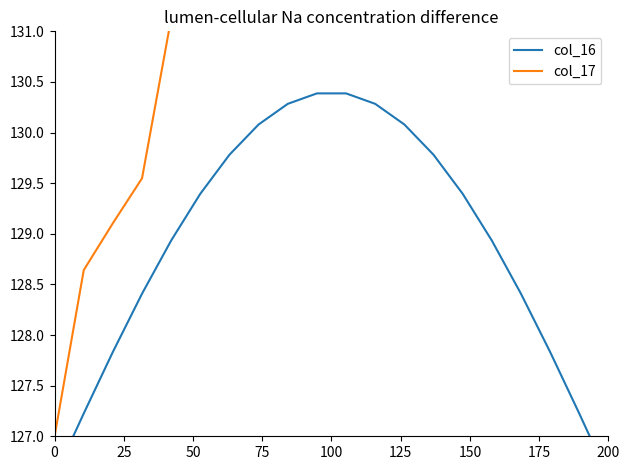

What is the minimum value shown in the chart?

126.6